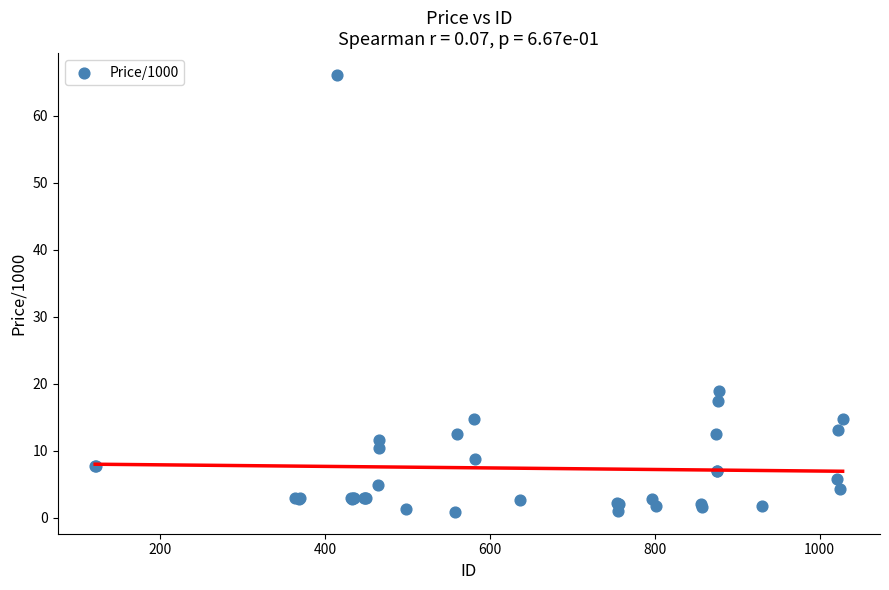

What Y value in the scatter plot is closest to 33?

18.9